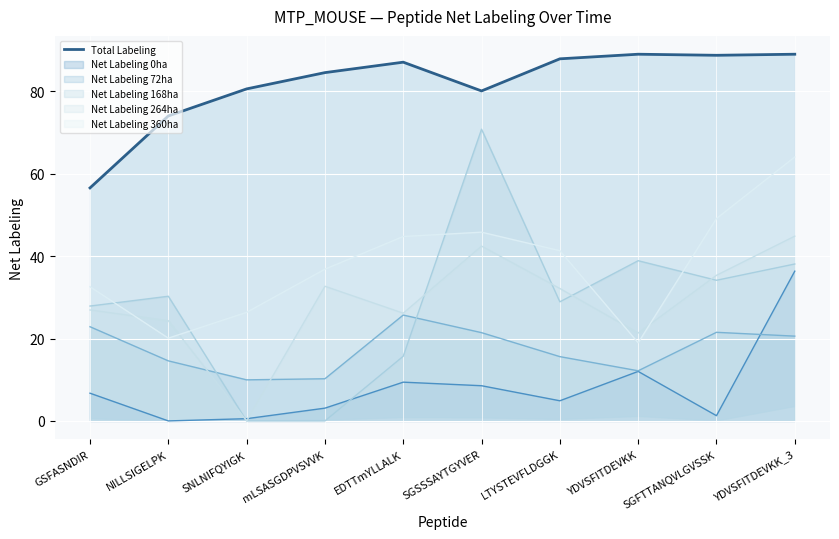

What is the difference between the maximum and minimum values?

32.5